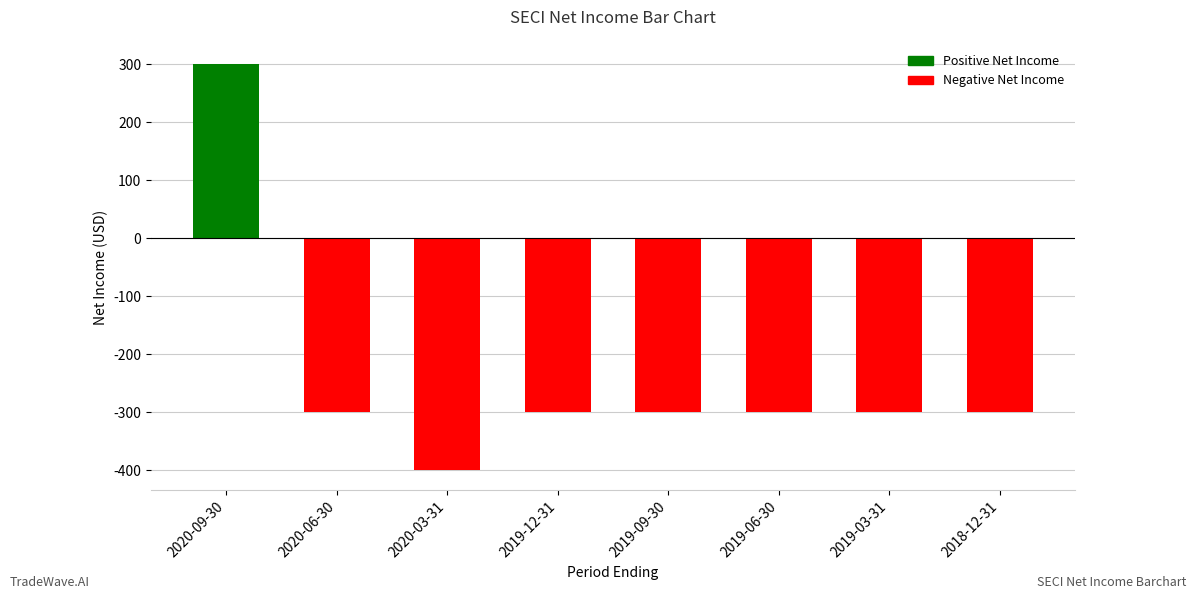

How many positive values are there?

1